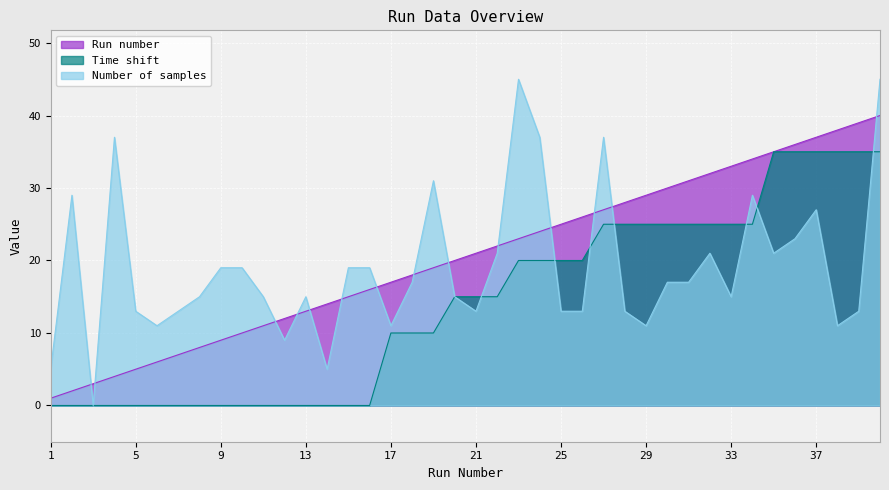

At which category does the chart reach its peak across all series?

23